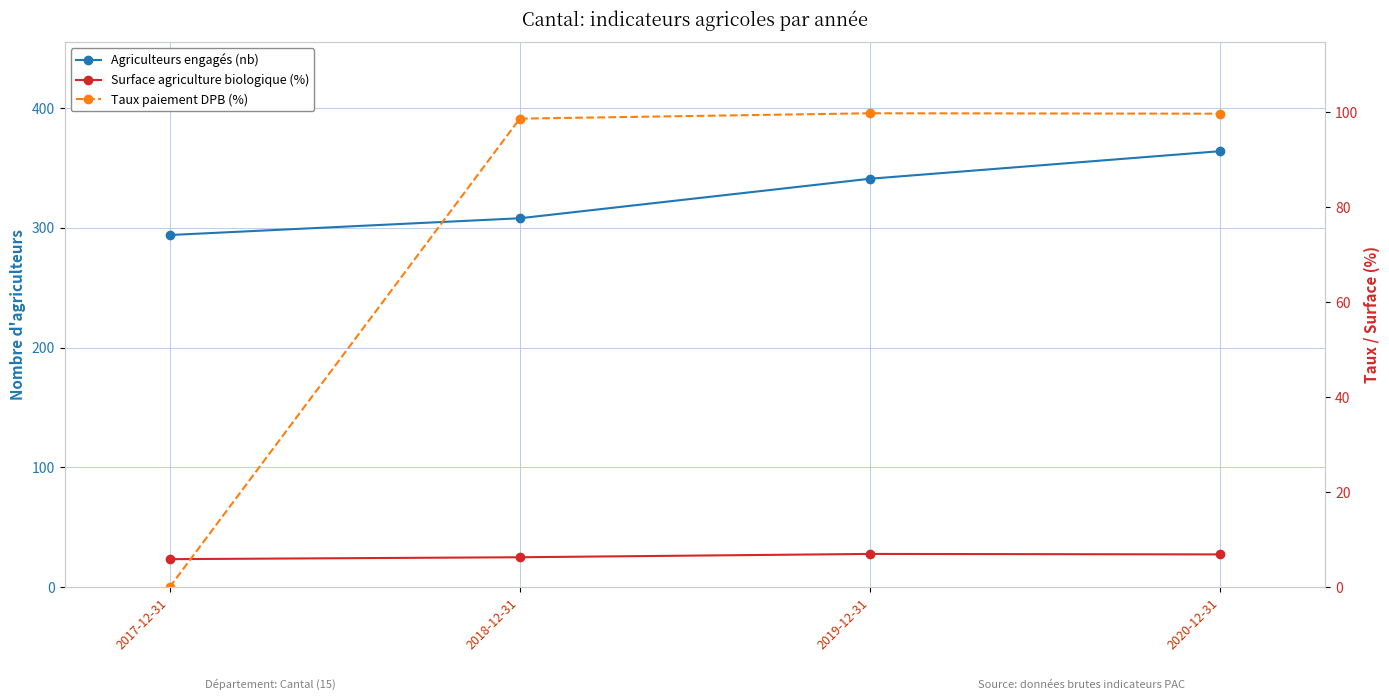

What is the sum of all Surface agriculture biologique (%) values?

26.1